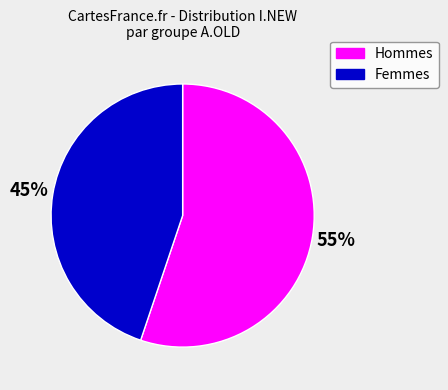

Count the number of slices in the pie.

2